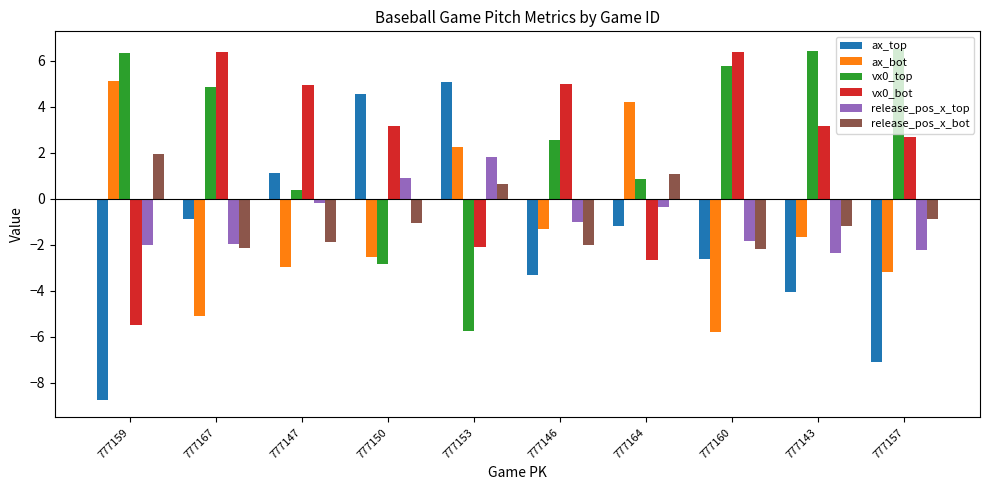

How many values in vx0_bot are above zero?

7